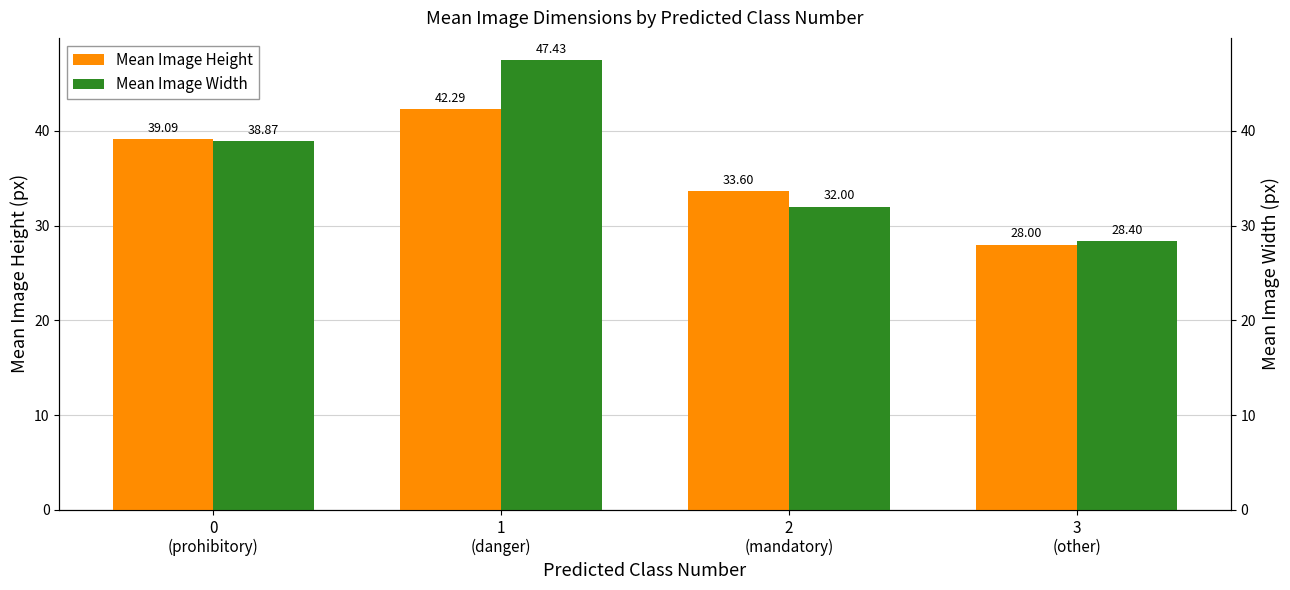

At how many categories does at least one series exceed 28?

4